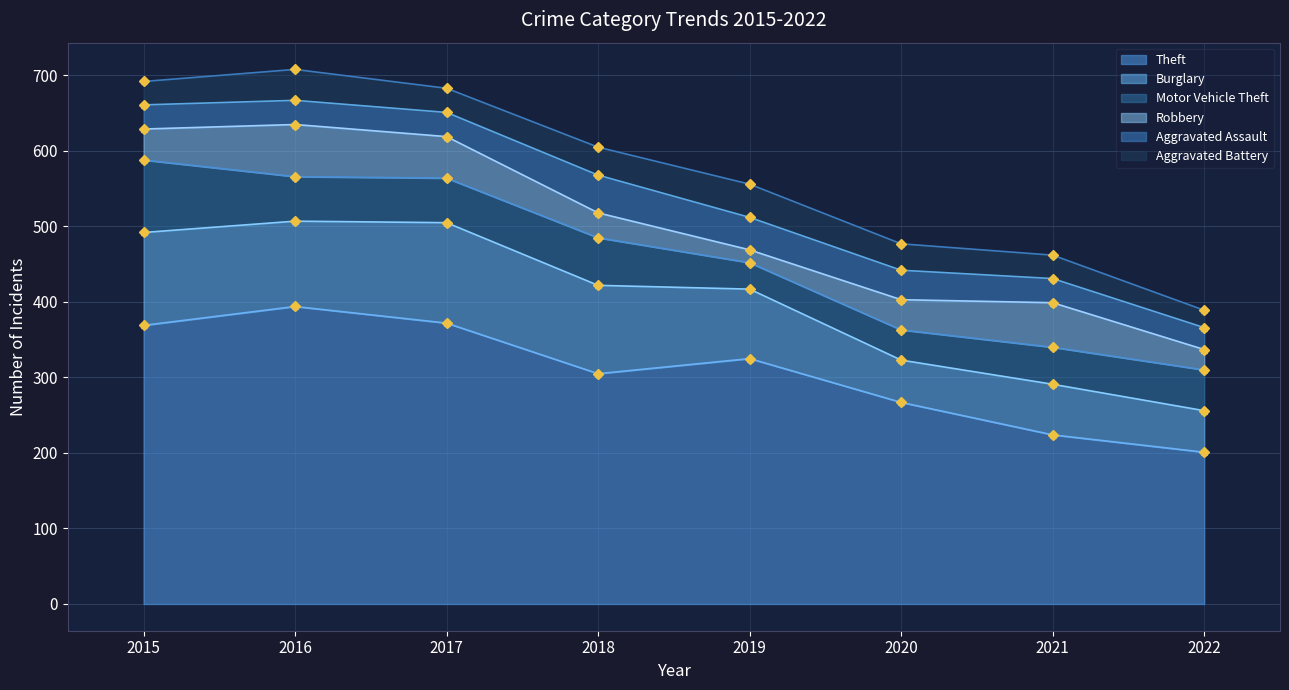

What is the value of the Aggravated Assault point at the 6th from the left?

39